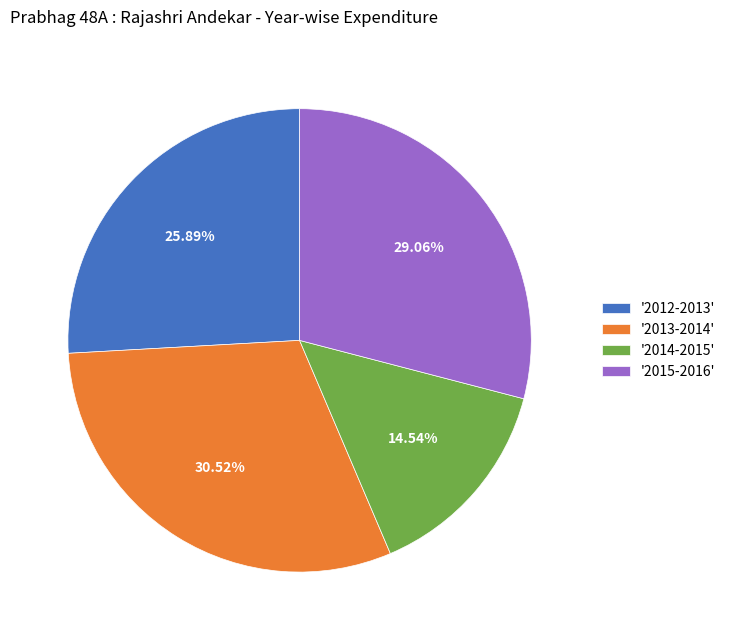

What is the largest slice in the pie chart?

'2013-2014'